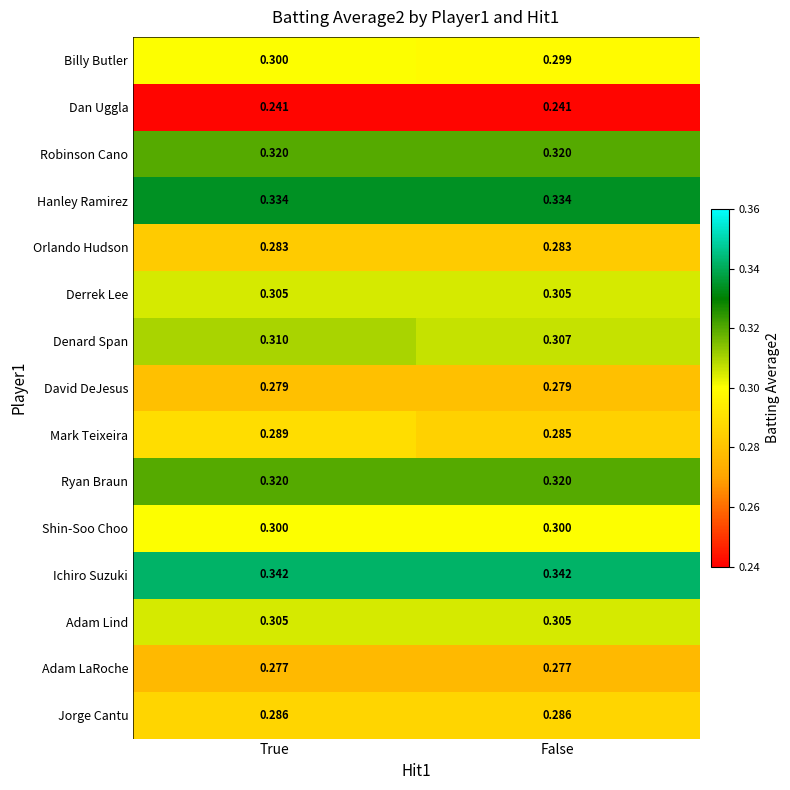

Where is Billy Butler nearest to the value 0?

False